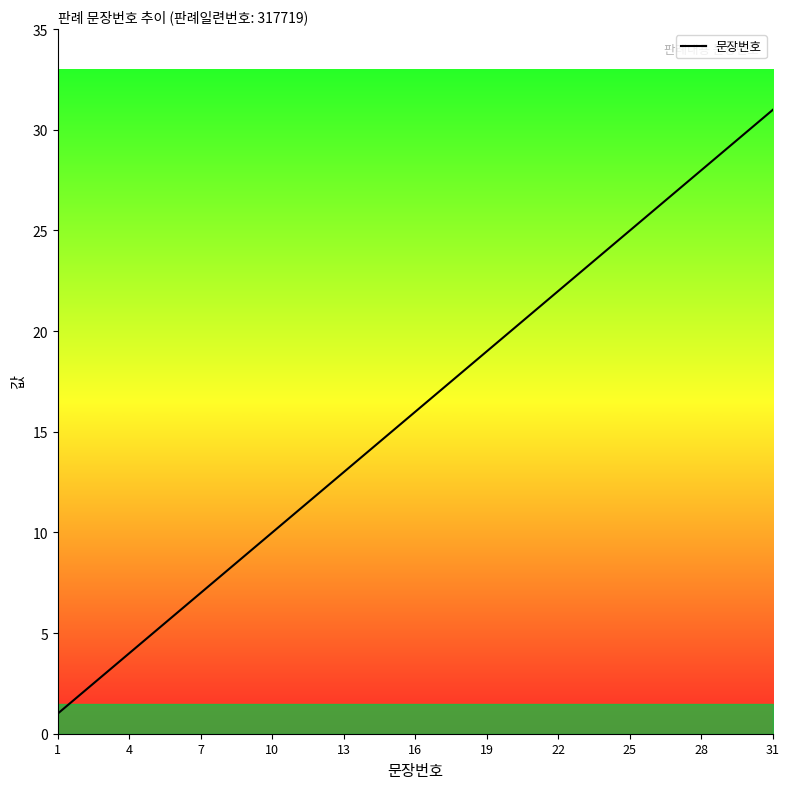

Reading left to right, list all the values displayed in this chart.

1	2	3	4	5	6	7	8	9	10	11	12	13	14	15	16	17	18	19	20	21	22	23	24	25	26	27	28	29	30	31